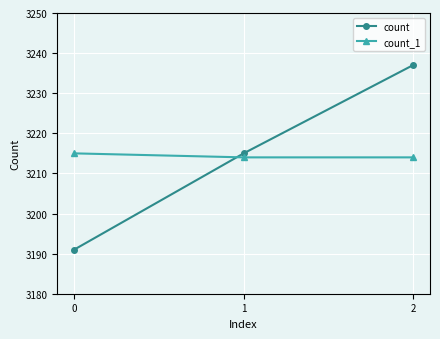

What is the minimum value for count_1?

3214